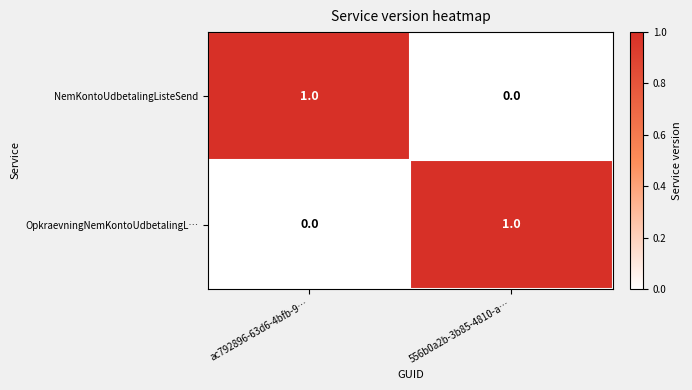

What is the total value across all series at ac792896-63d6-4bfb-9…?

1